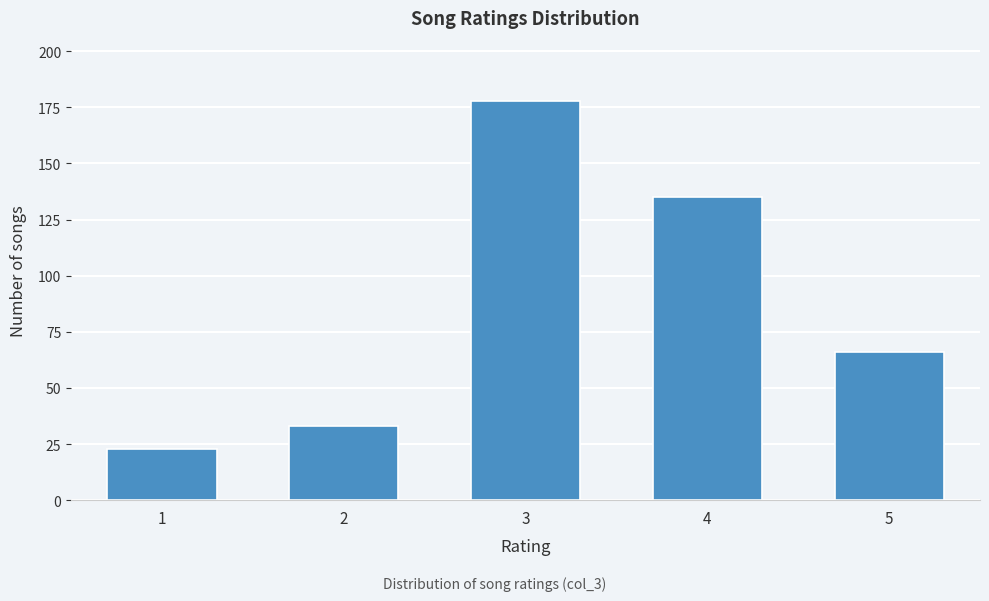

Reading left to right, what are all the values shown in this chart?

23	33	178	135	66